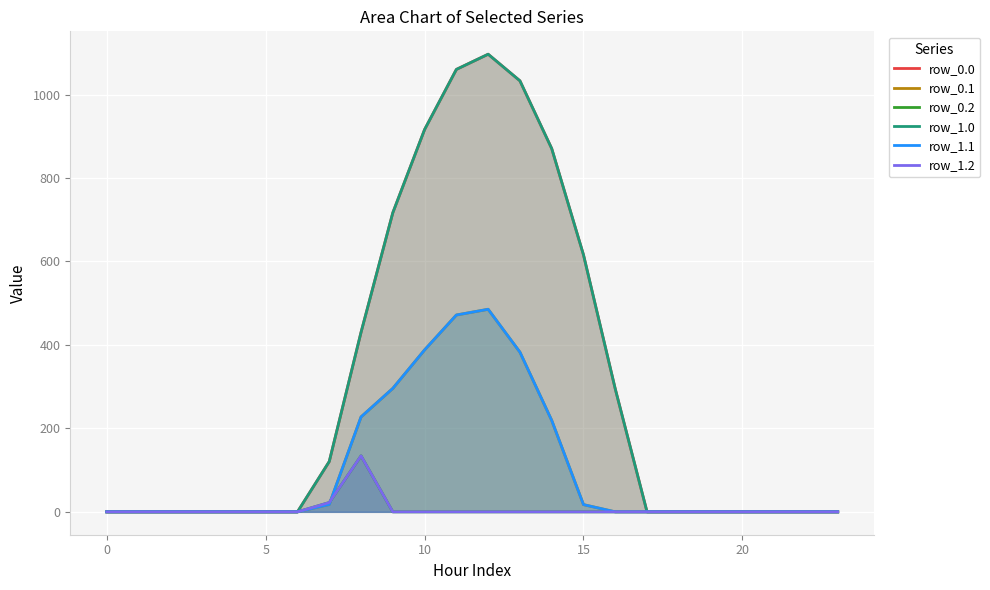

Rank the series by their maximum value, from highest to lowest.

row_0.0, row_1.0, row_0.1, row_1.1, row_0.2, row_1.2